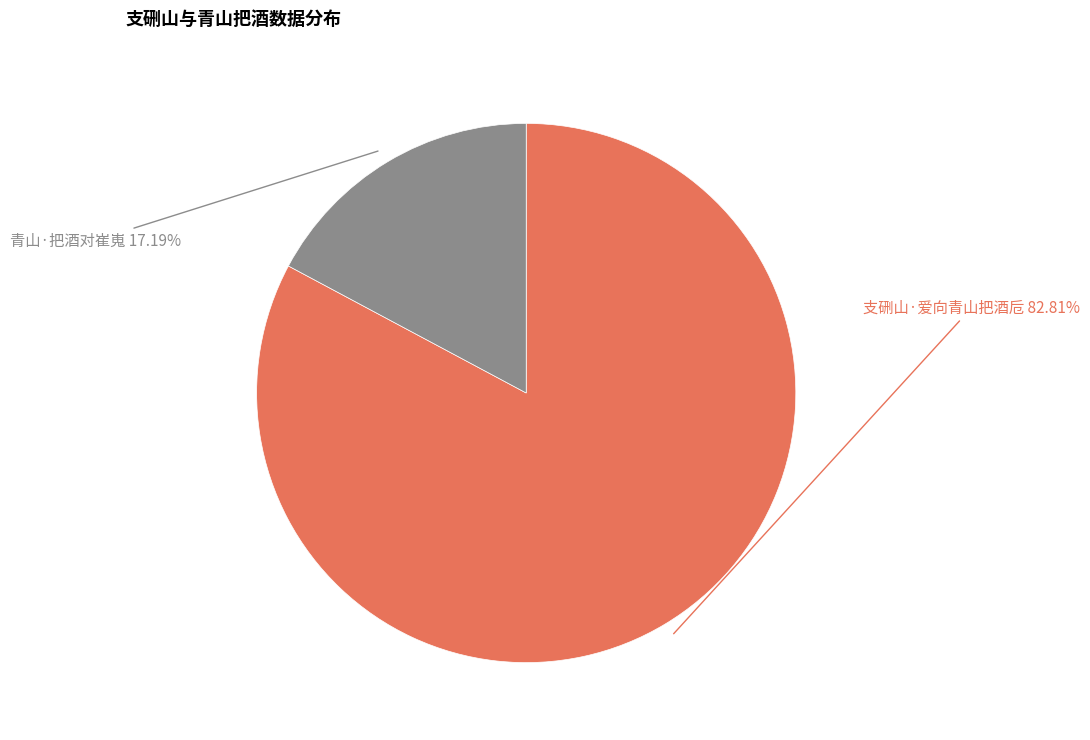

Is there any slice that represents more than half of the pie?

Yes